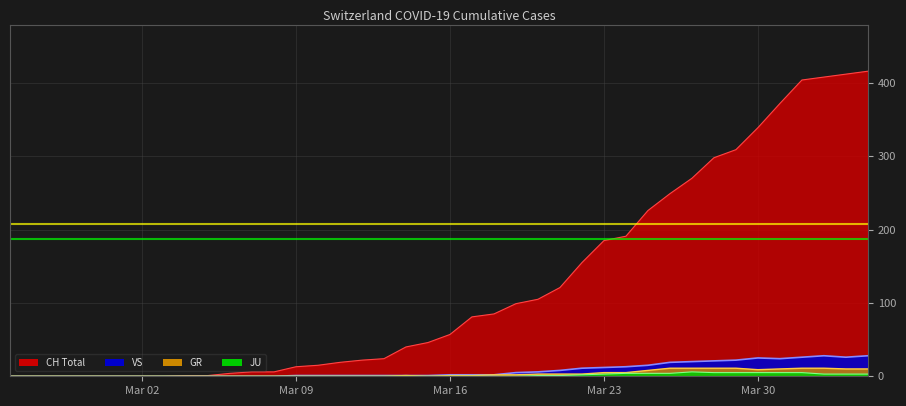

True or false: GR and JU cross at least once.

False